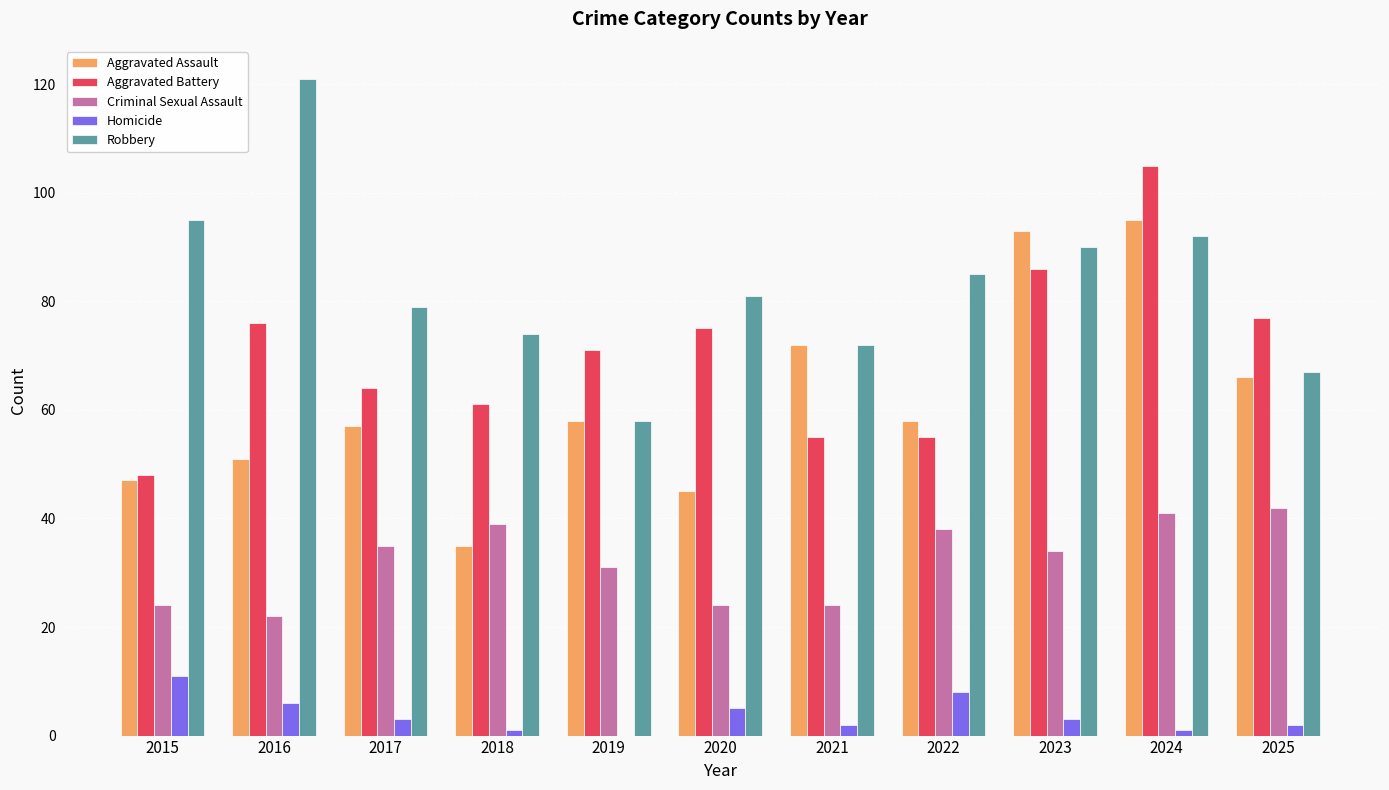

True or false: Aggravated Battery has a value of 55 at 2021.

True